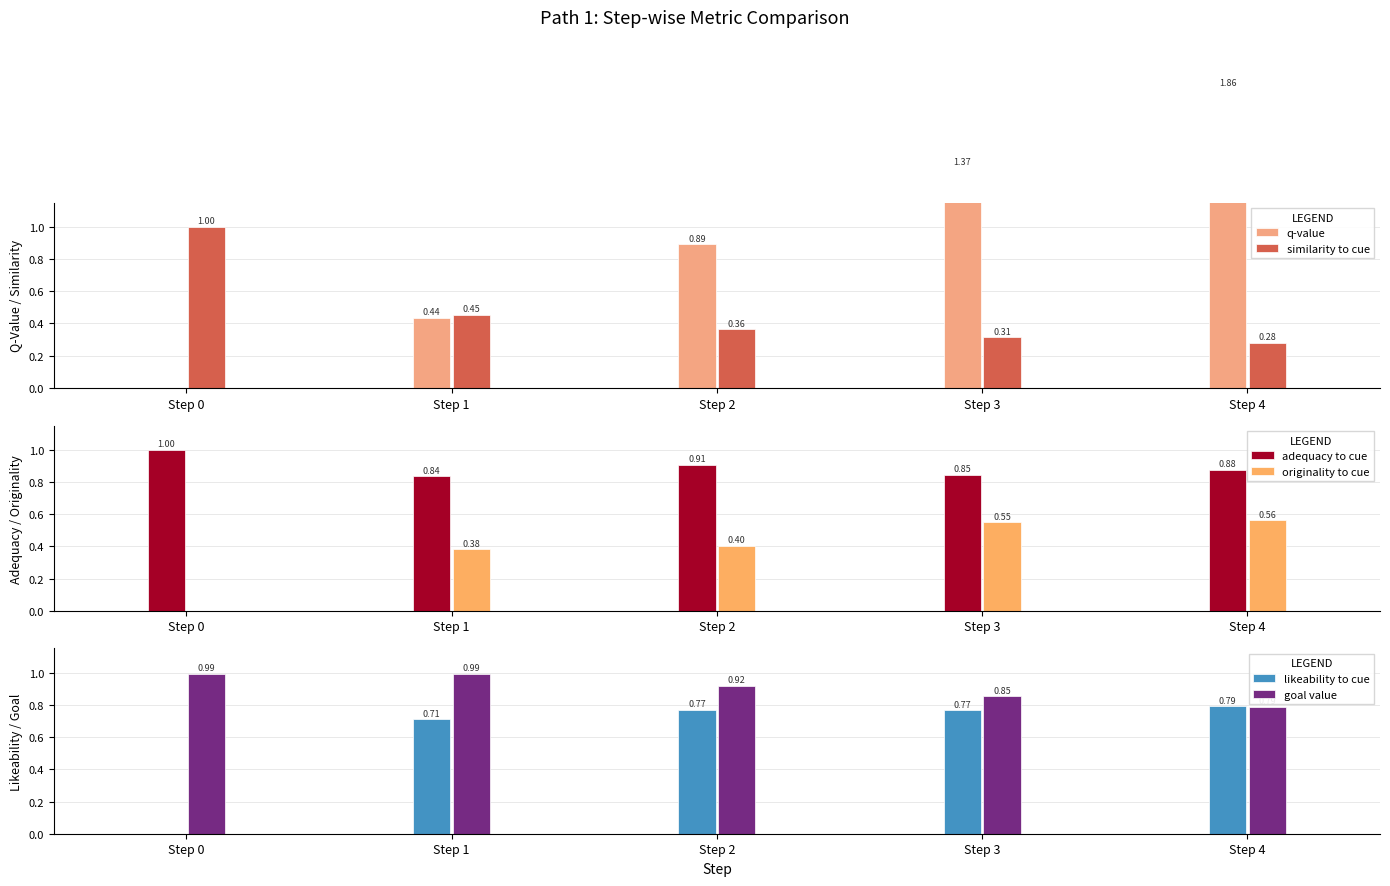

How many groups of bars are there?

5